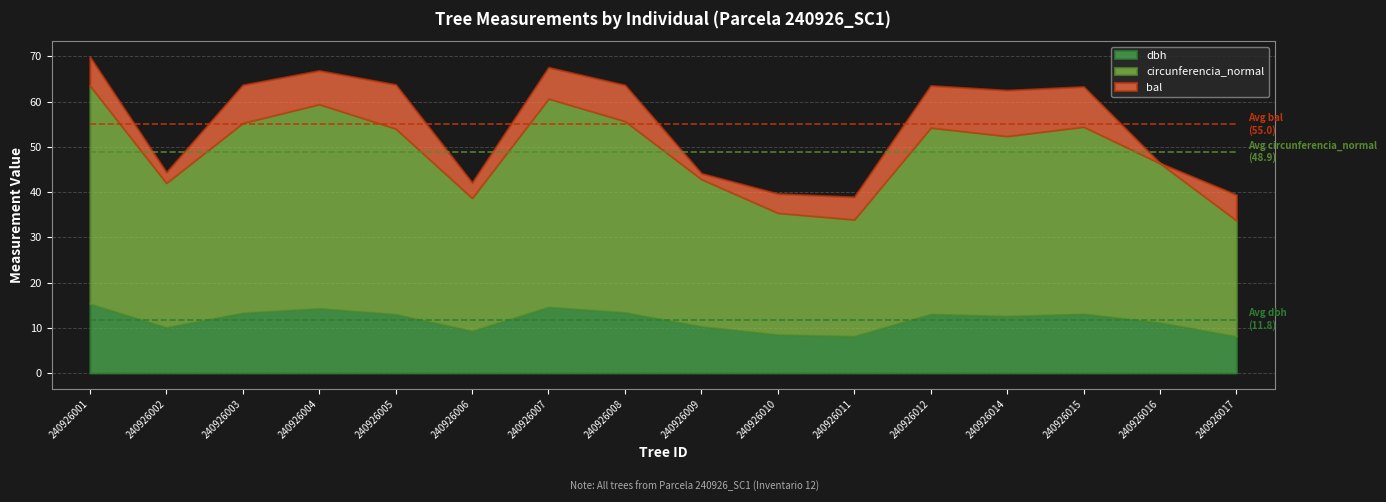

Reading left to right, extract all data points from this chart.

dbh: 15.3	10.2	13.3	14.3	13.1	9.3	14.7	13.4	10.3	8.6	8.2	13.1	12.7	13.2	11.2	8.2
circunferencia_normal: 48.2	31.9	41.9	45.1	41.0	29.4	46.0	42.2	32.5	26.9	25.8	41.1	39.7	41.3	35.2	25.6
bal: 6.3	2.3	8.4	7.4	9.7	3.4	6.9	7.9	1.2	4.2	5.0	9.3	10.1	8.8	0.0	5.6